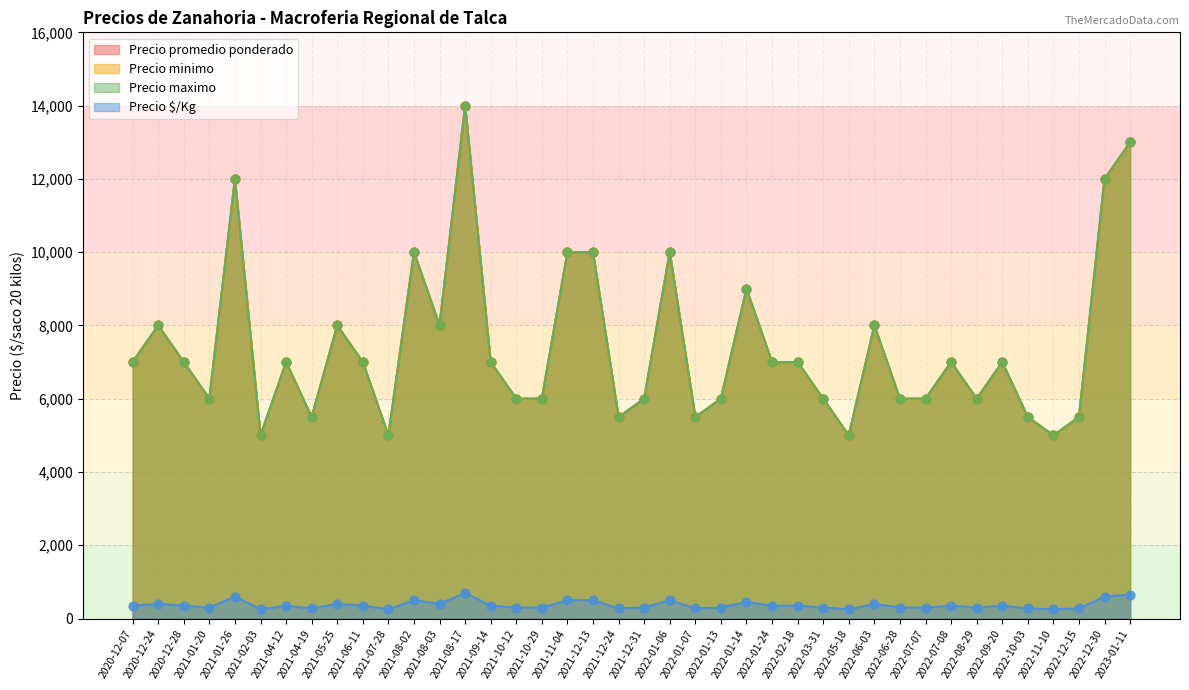

Which series has the largest Y range (max minus min)?

Precio promedio ponderado